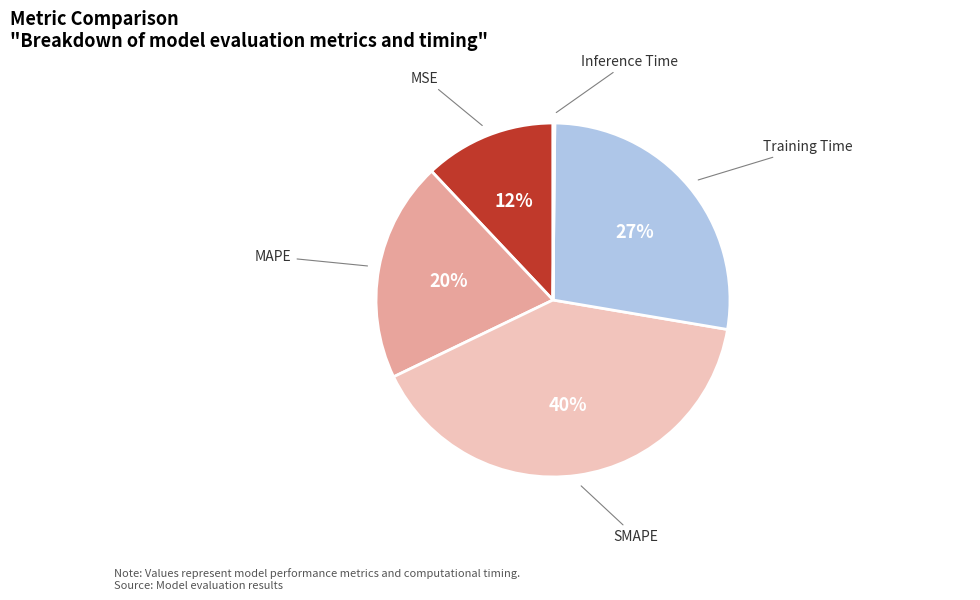

Is there any slice that represents more than half of the pie?

No